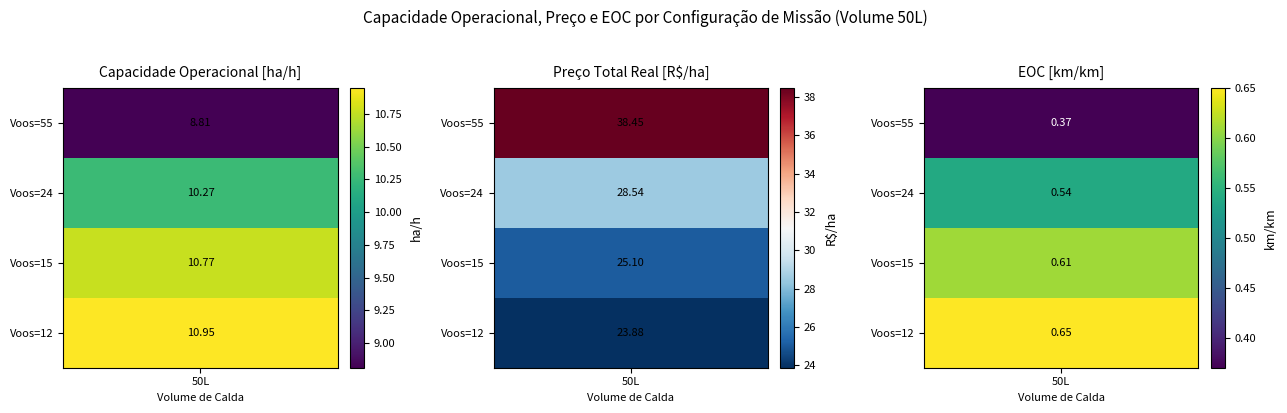

Which series has the widest spread of values?

Preço Total por ha Real [R$/ha]